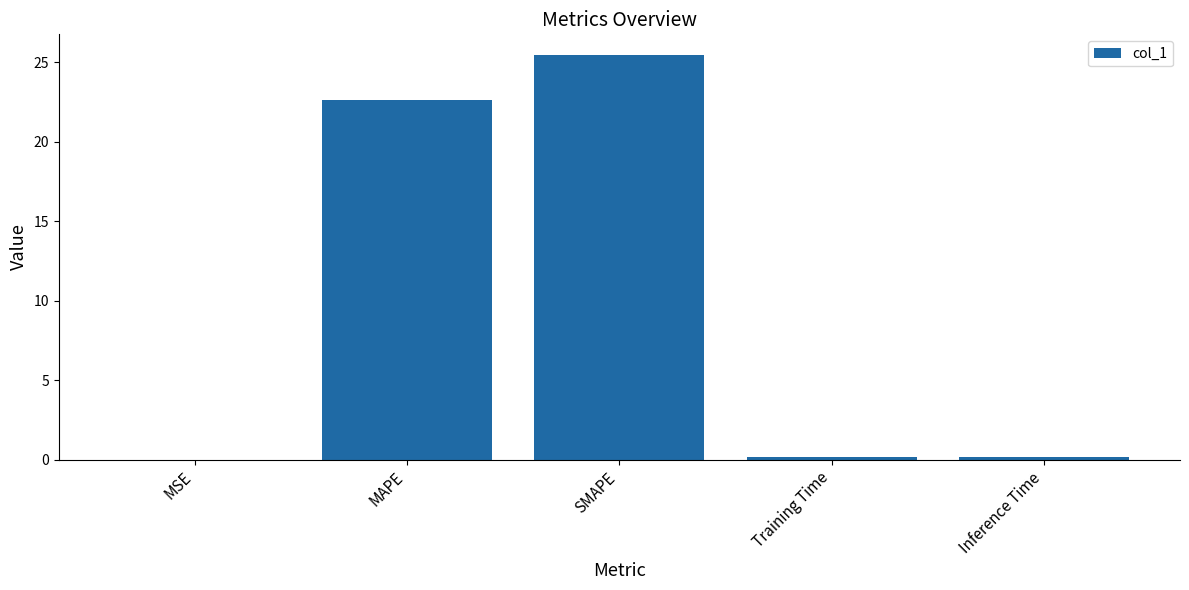

True or false: the data shows 32.6 at MAPE.

False